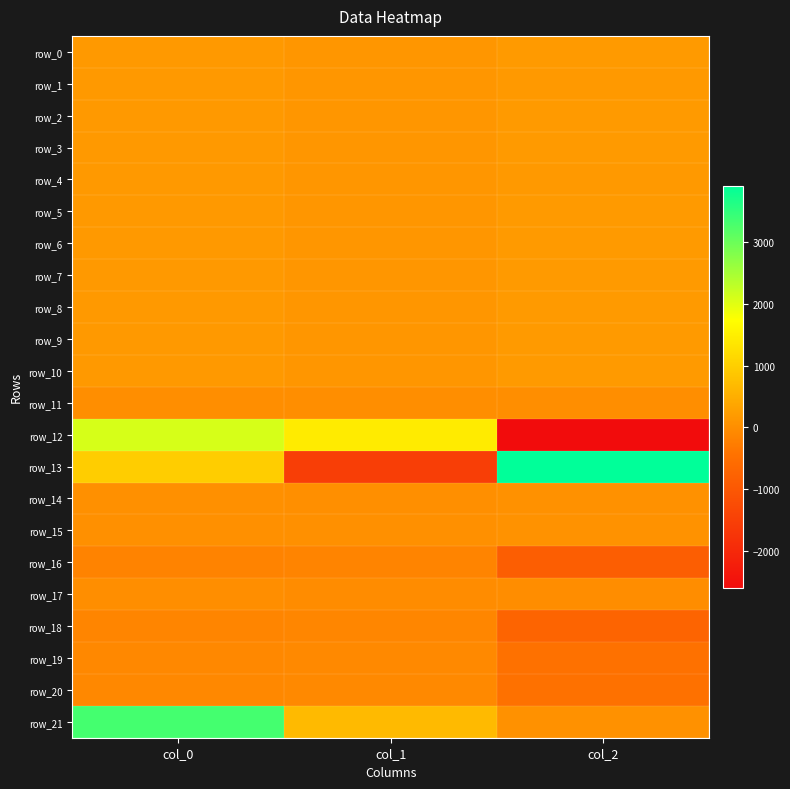

The value of row_14 at col_1 is 20.5. True or false?

True